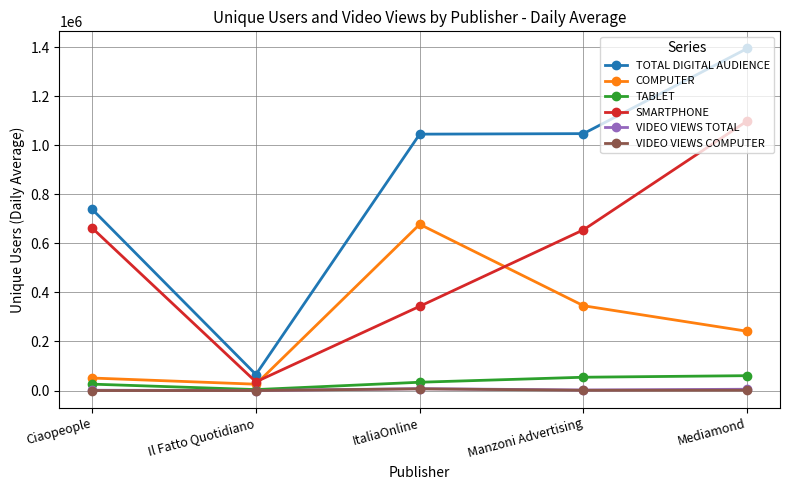

What are all the series names shown in the legend?

TOTAL DIGITAL AUDIENCE, COMPUTER, TABLET, SMARTPHONE, VIDEO VIEWS TOTAL, VIDEO VIEWS COMPUTER